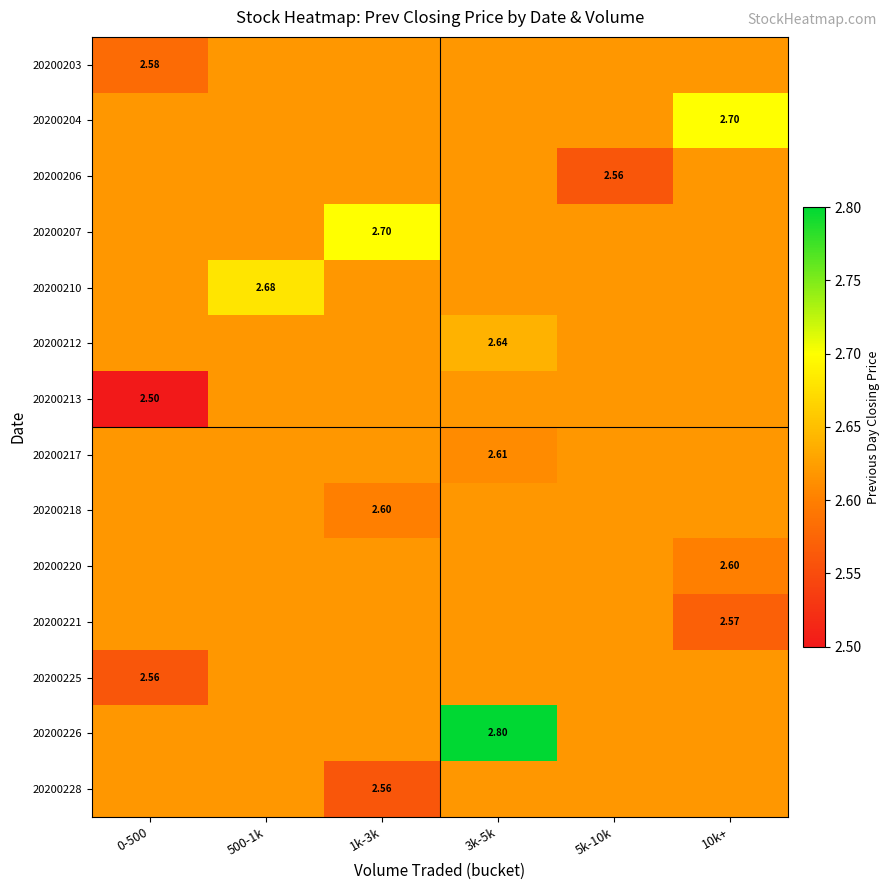

What is the spread (max minus min) of values at 500-1k?

0.1